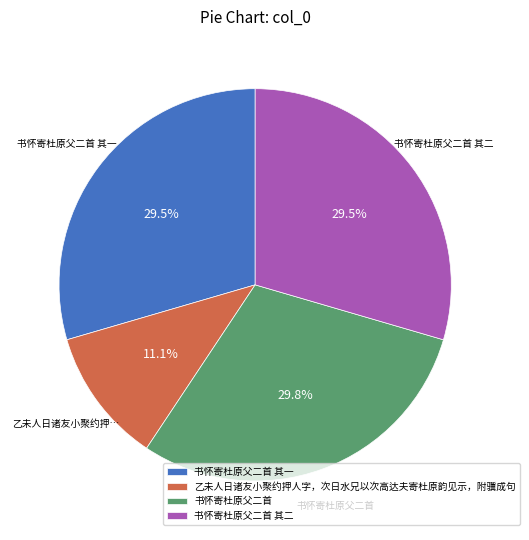

What portion of the pie excludes 书怀寄杜原父二首?

70.2%